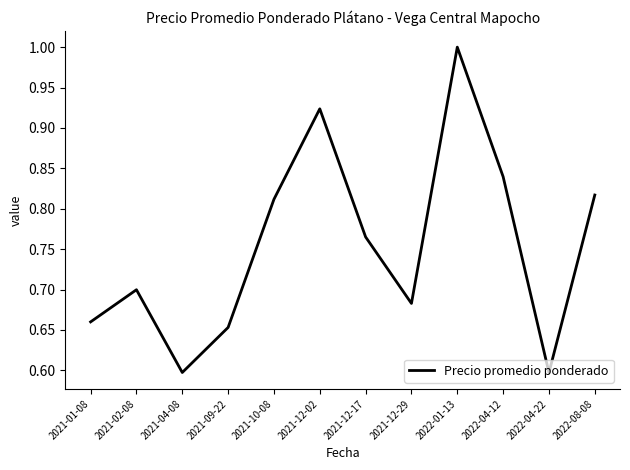

How many interior local peaks (higher than both neighbors) does the data have?

3